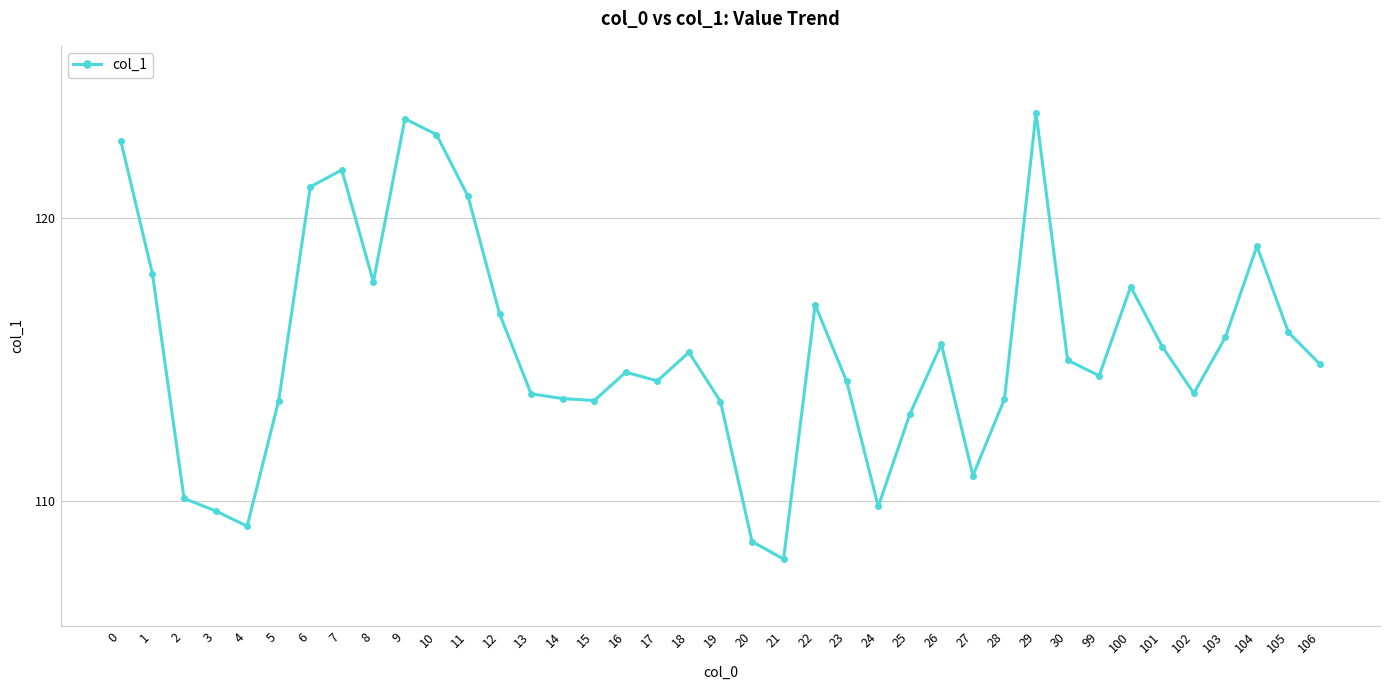

Approximately how many times larger is the value at 13 compared to 26?

1.0